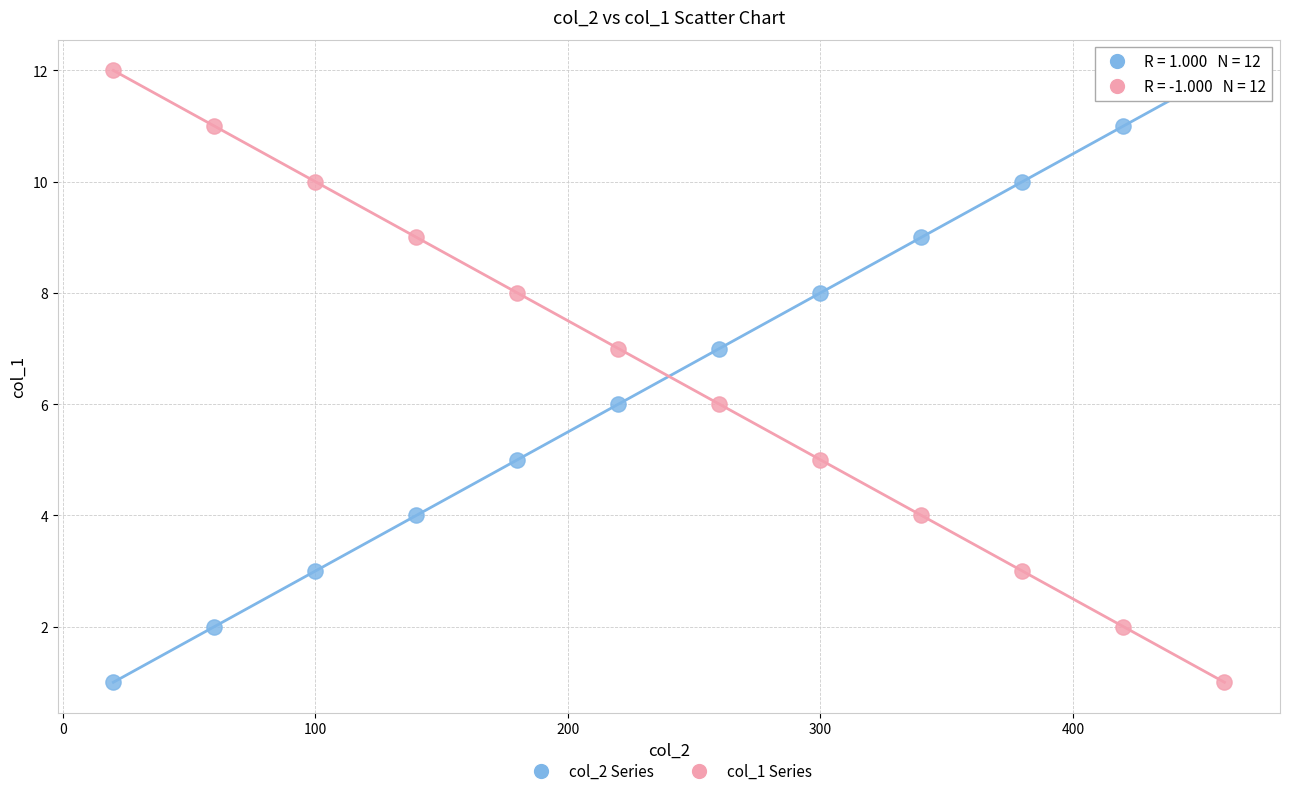

What is the X range (max minus min) for the scatter plot?

440